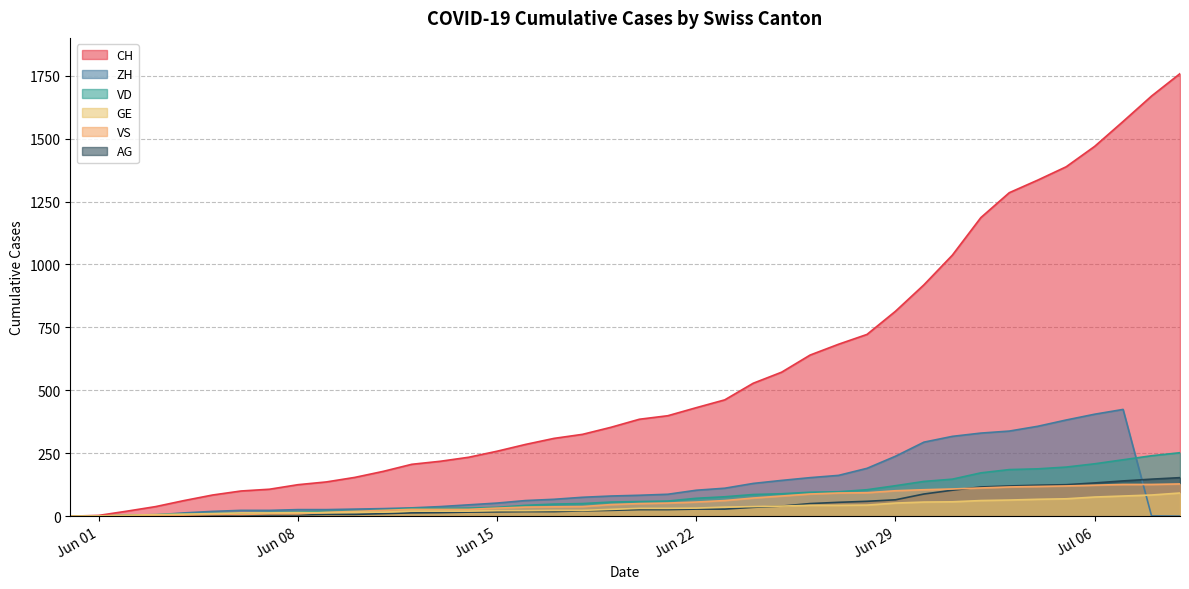

What is the label of the 3rd point from the right?

2020-07-07